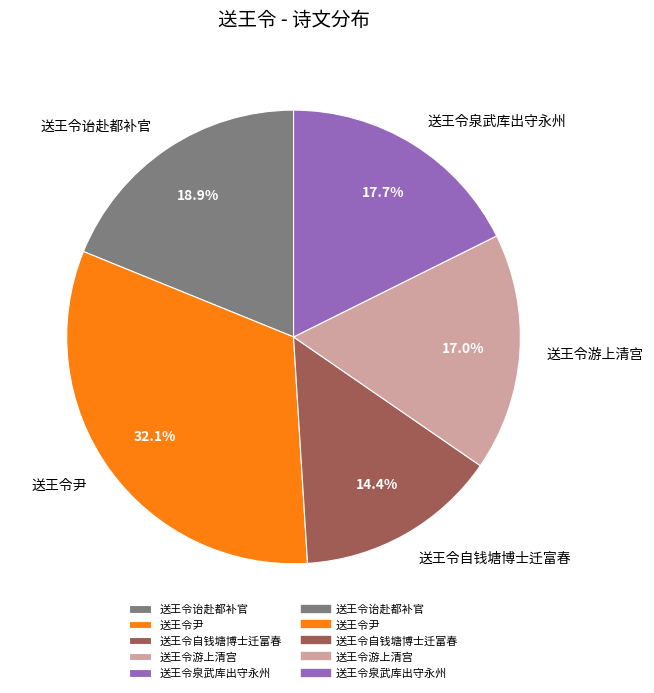

Which has a higher value, 送王令泉武库出守永州 or 送王令诒赴都补官?

送王令诒赴都补官